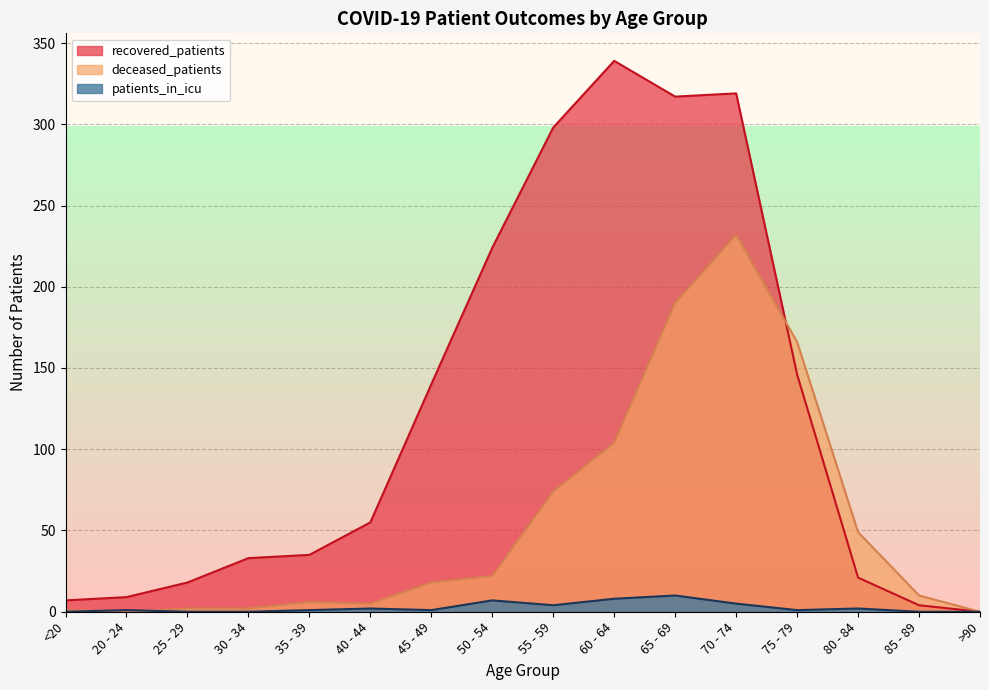

Reading left to right, extract all data points from this chart.

recovered_patients: 7	9	18	33	35	55	140	224	298	339	317	319	146	21	4	0
deceased_patients: 1	0	2	2	6	5	18	22	74	104	190	232	166	49	10	0
patients_in_icu: 0	1	0	0	1	2	1	7	4	8	10	5	1	2	0	0